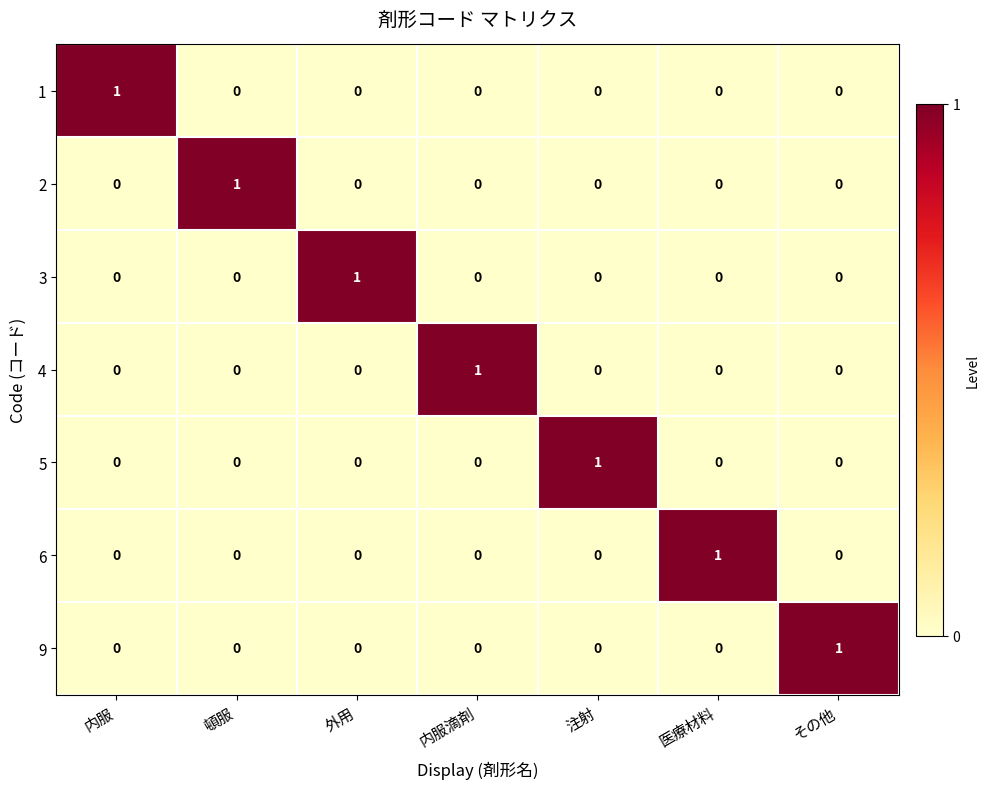

What is the greatest value displayed?

1